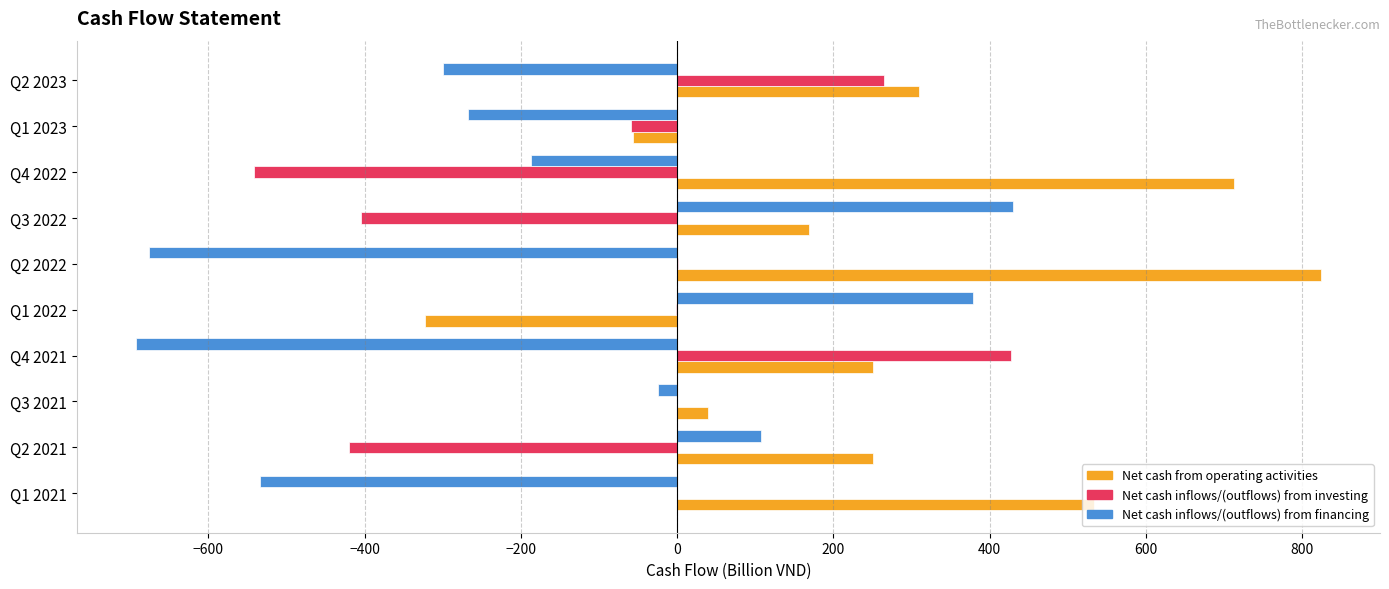

What is the maximum value for Net cash inflows/(outflows) from financing?

430.5